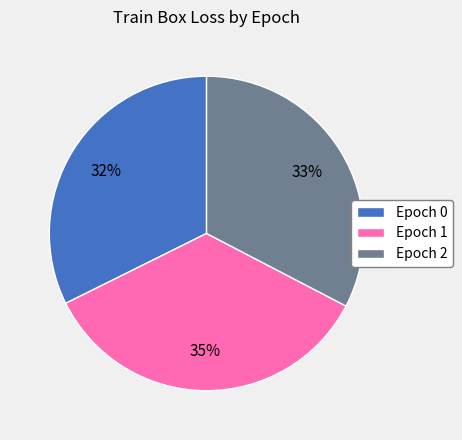

What percentage is the Epoch 1 slice, to the nearest percent?

35%